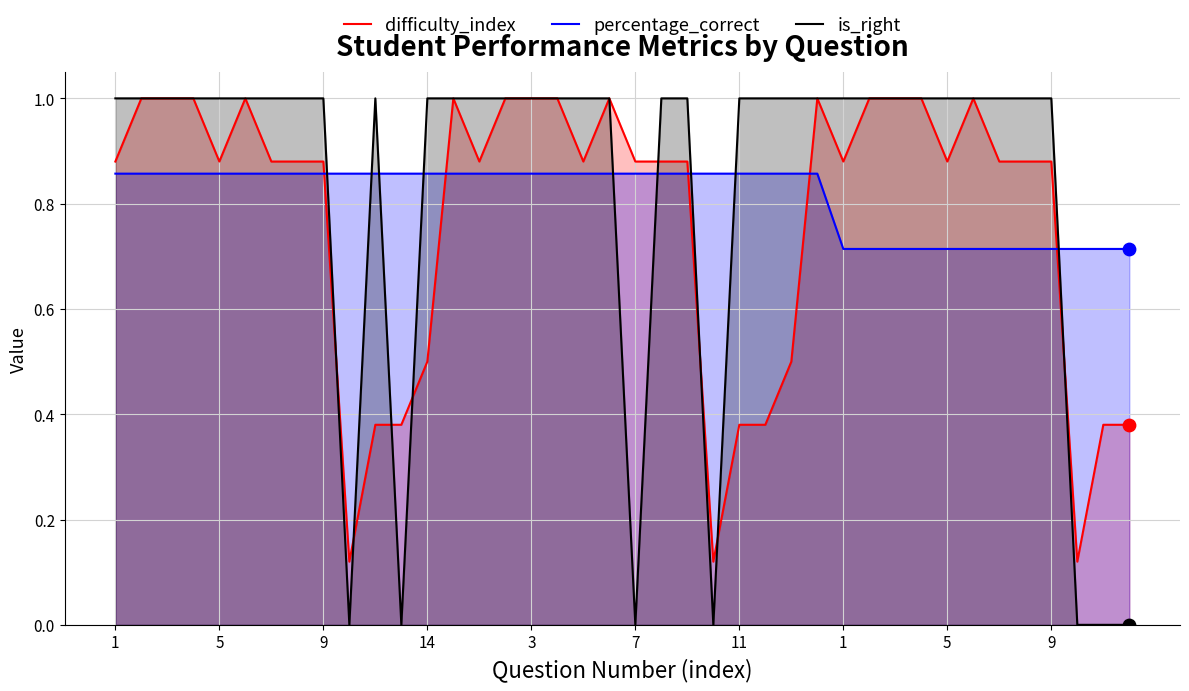

What is the total value across all series at 26?

2.4